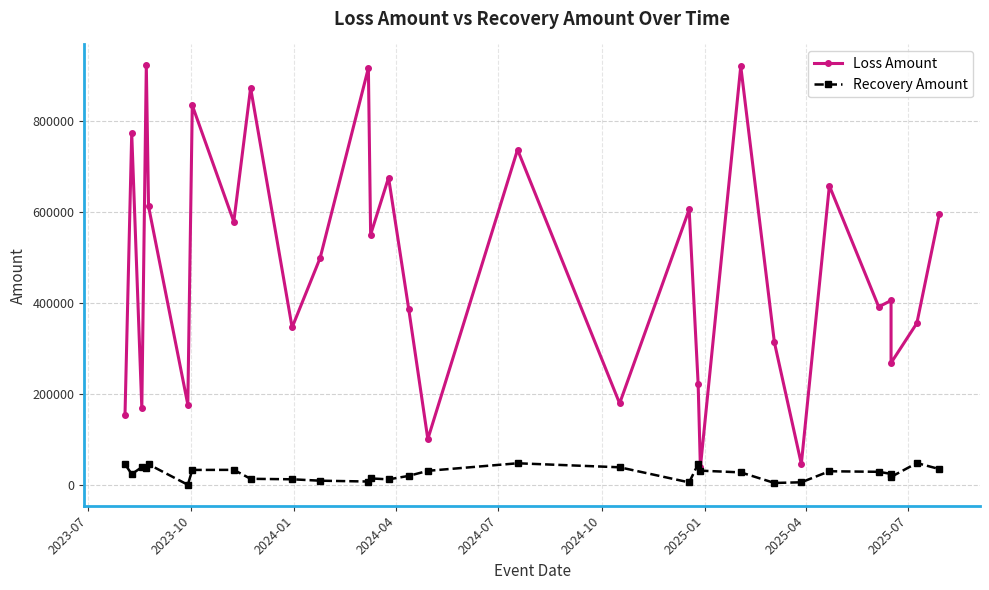

True or false: Recovery Amount and Loss Amount intersect in this chart.

False